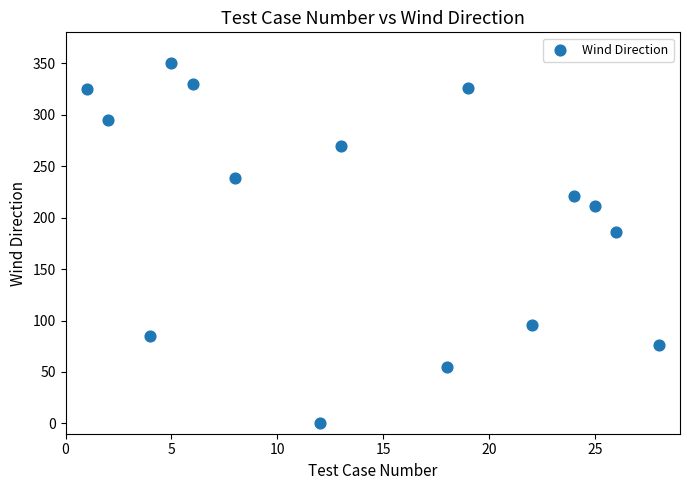

What is the range of Y values (max minus min)?

350